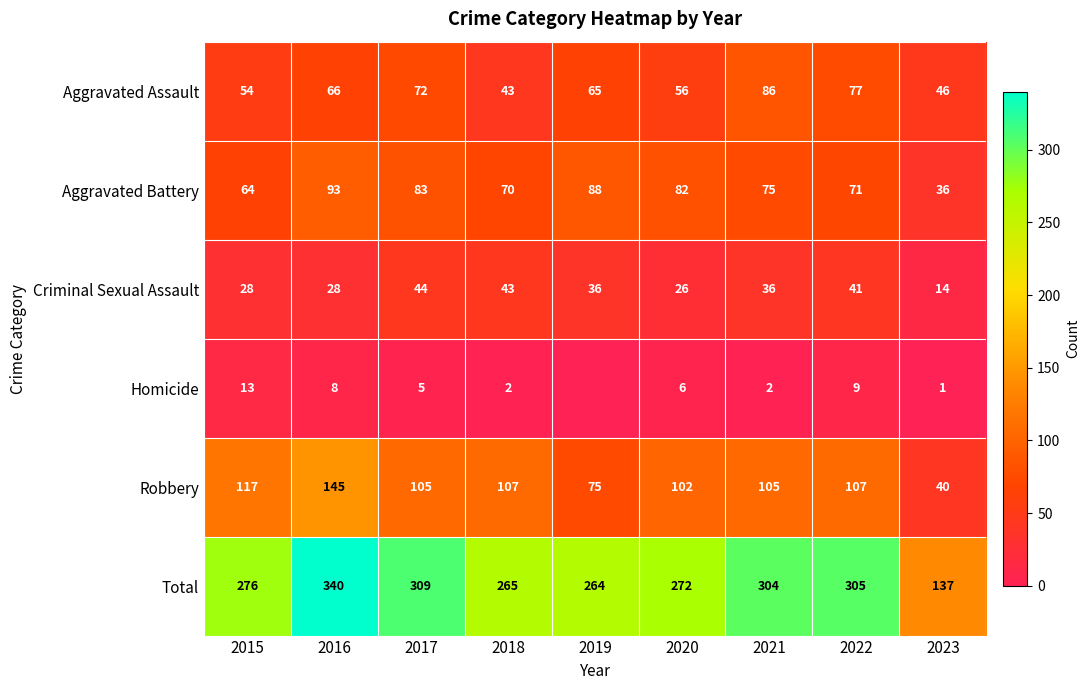

What is the average value of the Criminal Sexual Assault series?

33